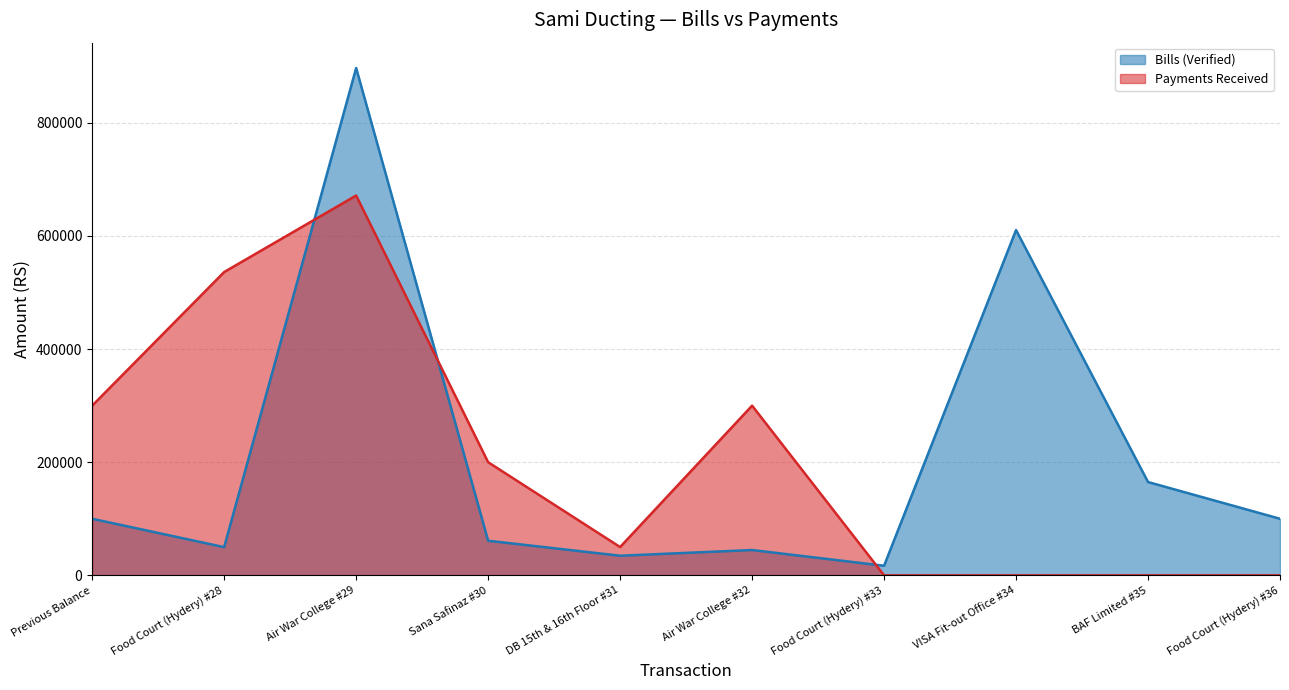

Which series has the largest range (max minus min)?

Bills (Verified)